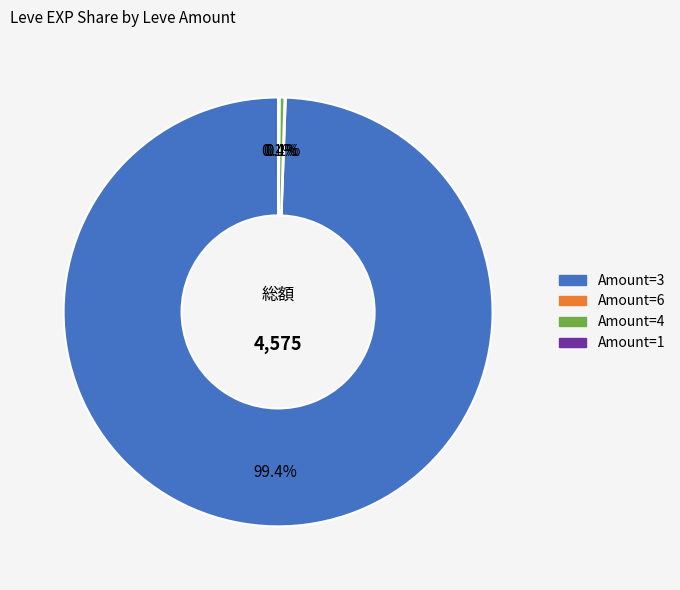

Is there any slice that represents more than half of the pie?

Yes